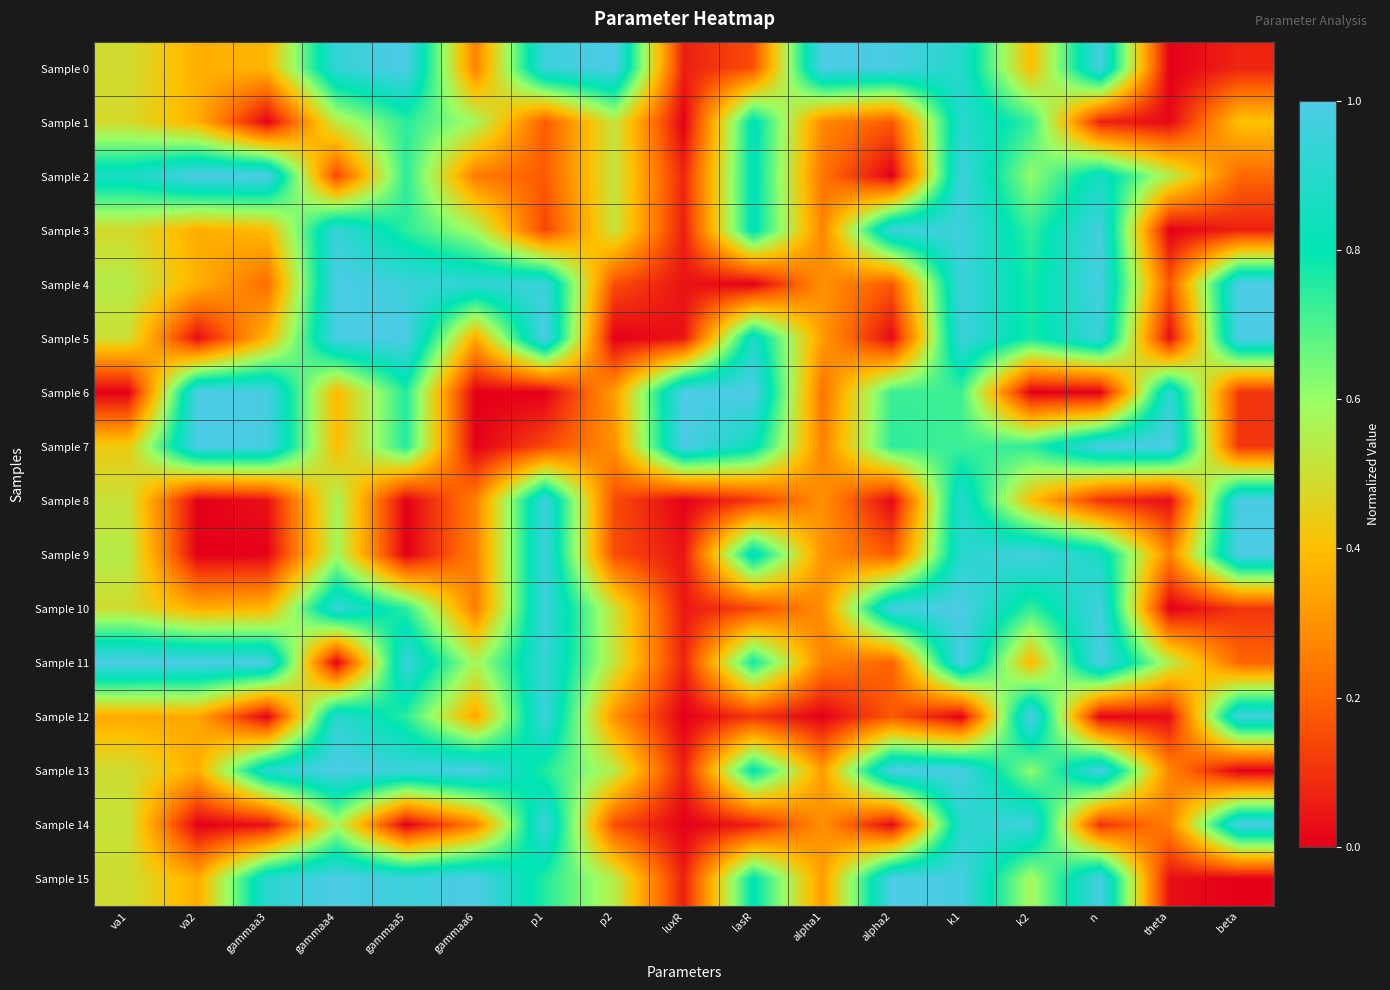

Rank the series at gammaa5 from lowest to highest value.

Sample 14, Sample 9, Sample 8, Sample 10, Sample 12, Sample 3, Sample 1, Sample 2, Sample 6, Sample 7, Sample 11, Sample 13, Sample 15, Sample 4, Sample 0, Sample 5